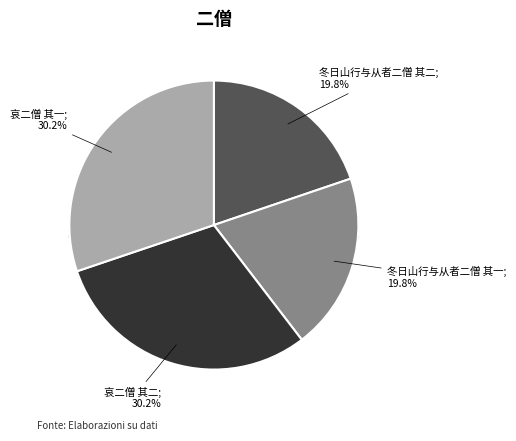

The 冬日山行与从者二僧 其二 slice represents 11% of the pie. True or false?

False